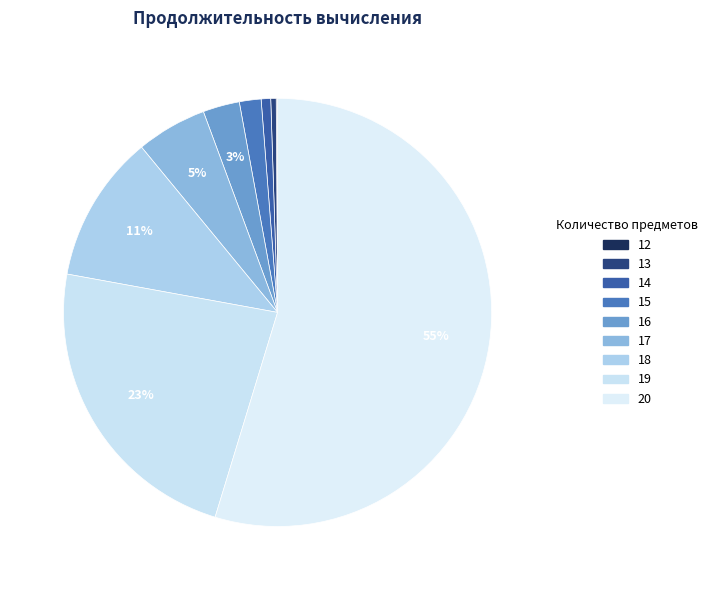

Does 20 account for over 50% of the chart?

Yes